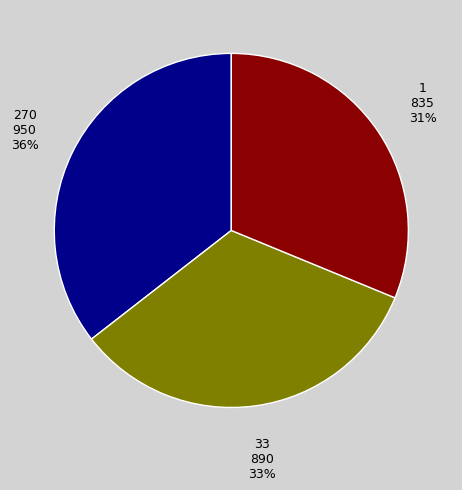

Is there any slice that represents more than half of the pie?

No